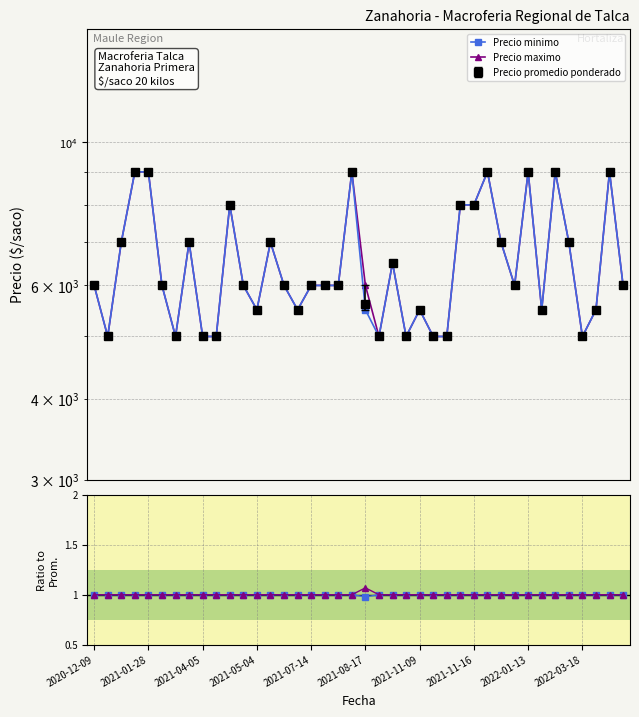

How many values in the Precio maximo series exceed 1?

1